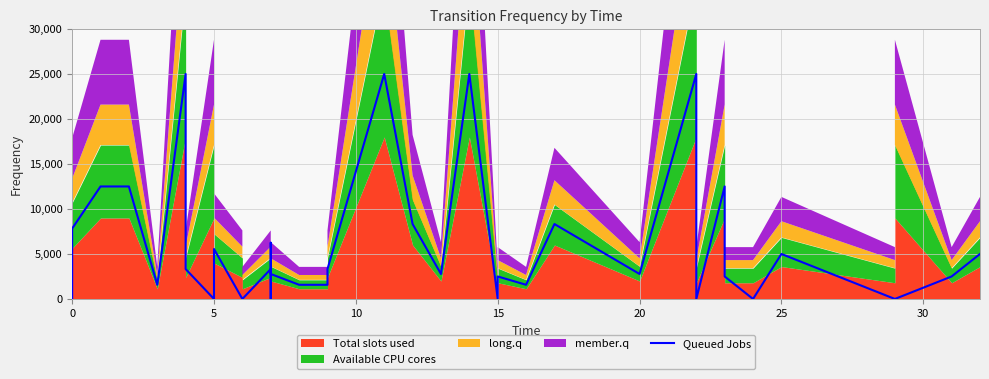

How many lines are shown in the chart?

1